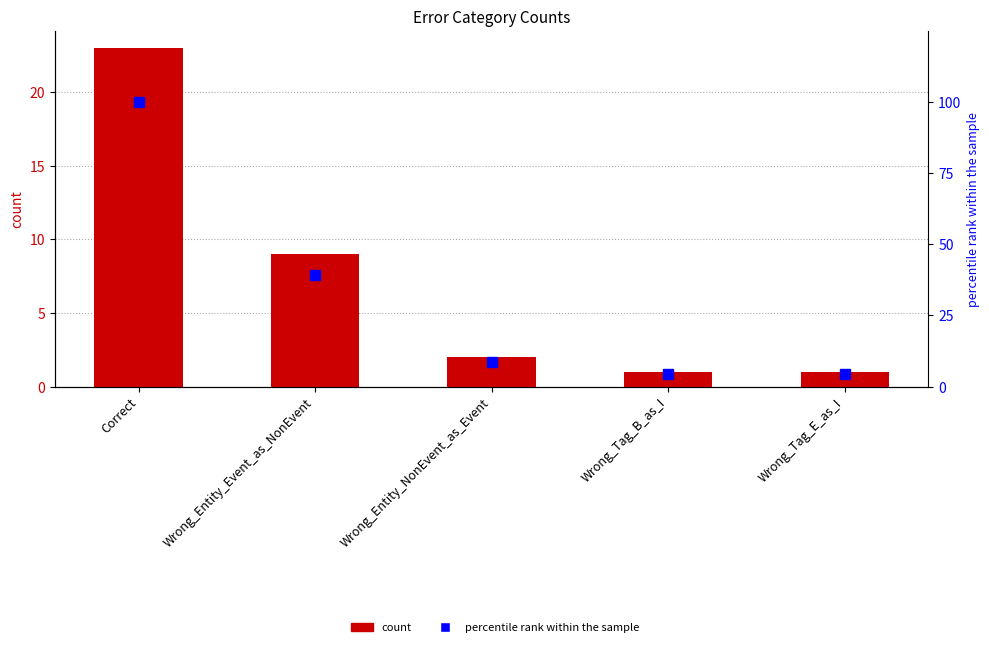

Reading right to left, transcribe all the data shown in this chart.

count: Wrong_Tag_E_as_I=1.0	Wrong_Tag_B_as_I=1.0	Wrong_Entity_NonEvent_as_Event=2.0	Wrong_Entity_Event_as_NonEvent=9.0	Correct=23.0
percentile rank within the sample: Wrong_Tag_E_as_I=4.3	Wrong_Tag_B_as_I=4.3	Wrong_Entity_NonEvent_as_Event=8.7	Wrong_Entity_Event_as_NonEvent=39.1	Correct=100.0